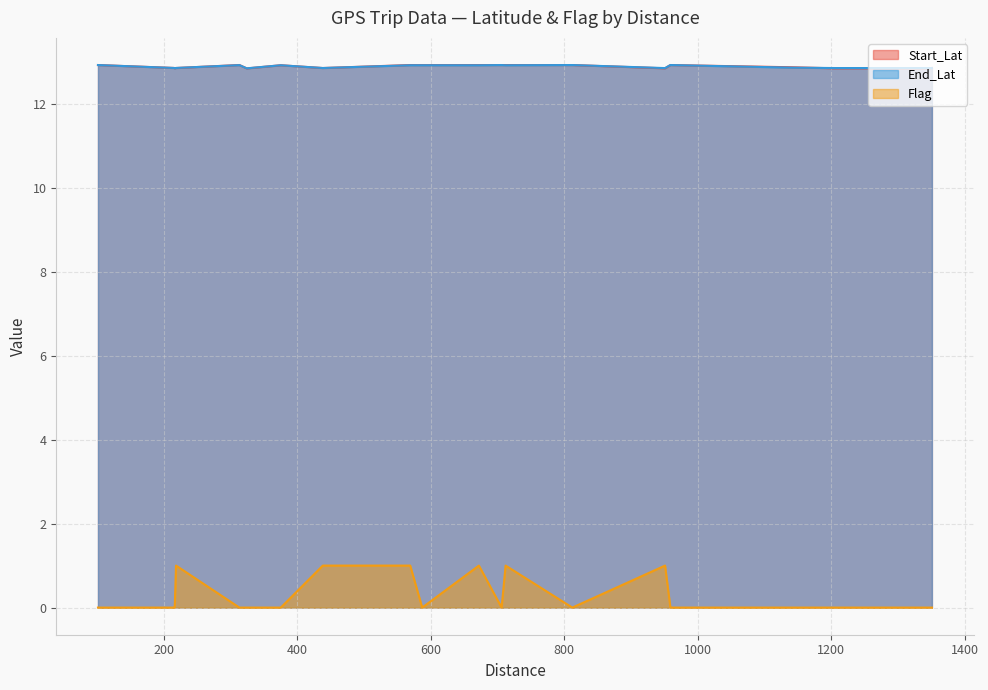

True or false: Flag and Start_Lat cross at least once.

False